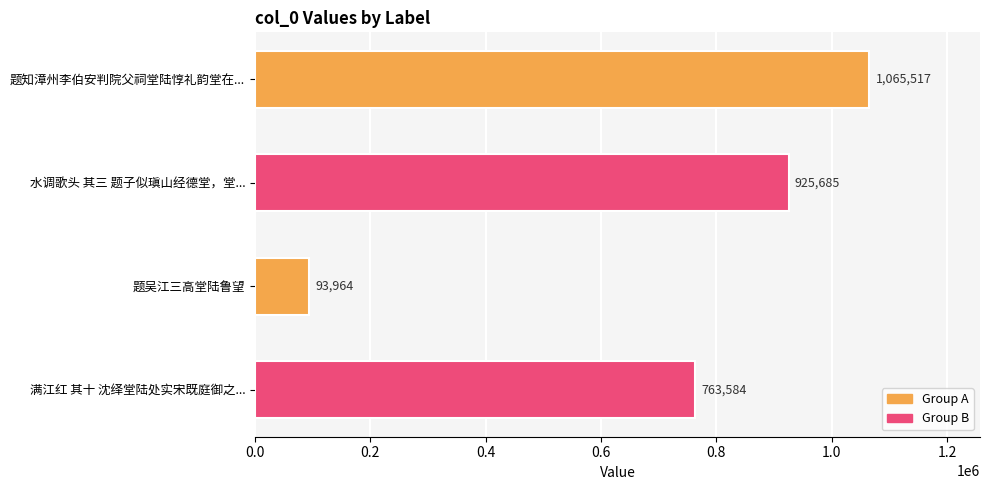

How many values are below 925685?

2